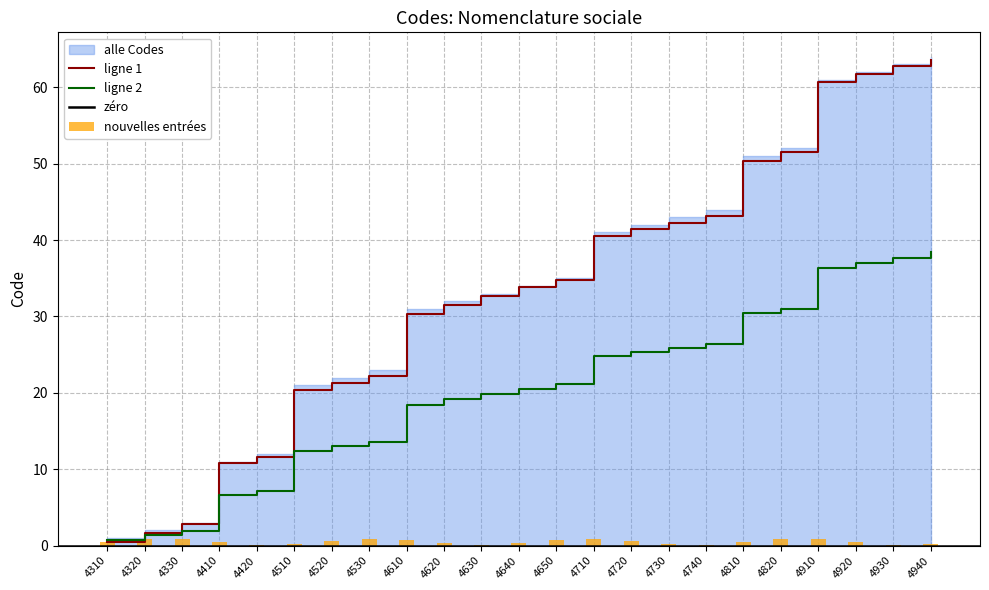

Is the value of ligne 2 at 4720 greater than the value of ligne 1 at 4330?

Yes